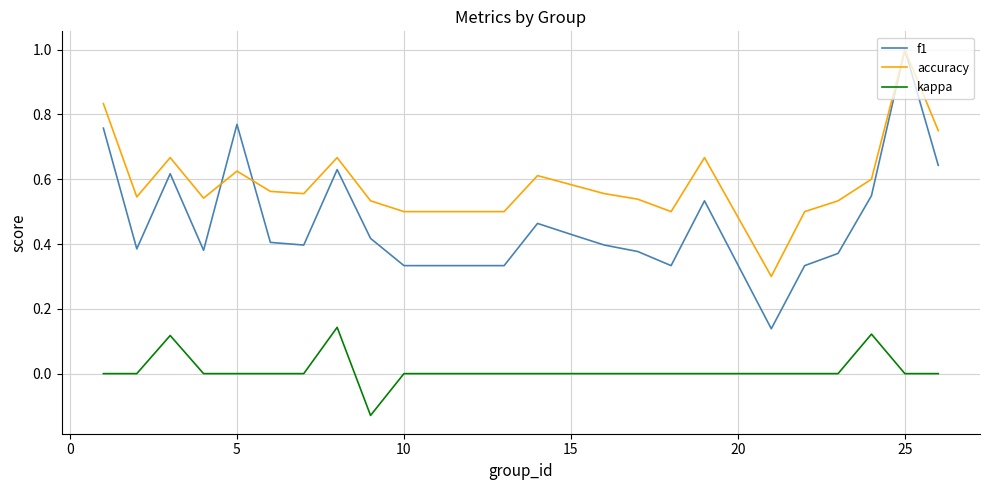

True or false: kappa and accuracy intersect in this chart.

False